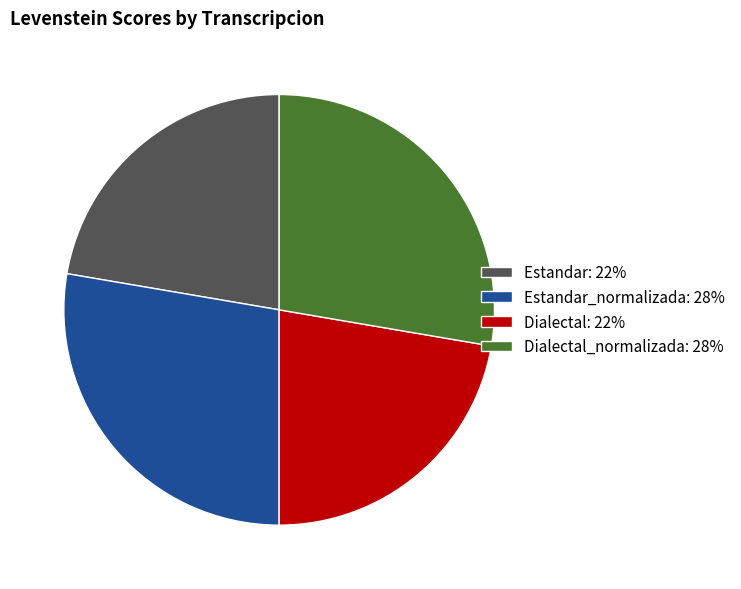

Which has a higher value, Dialectal: 22% or Dialectal_normalizada: 28%?

Dialectal_normalizada: 28%